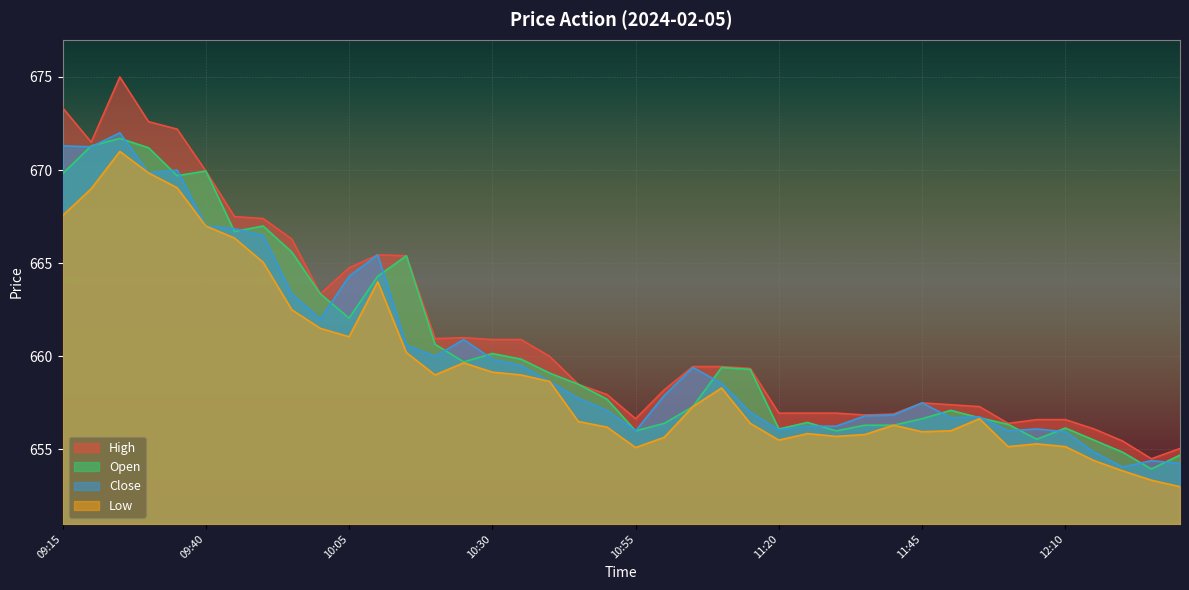

What is the average value of the Low series?

659.3